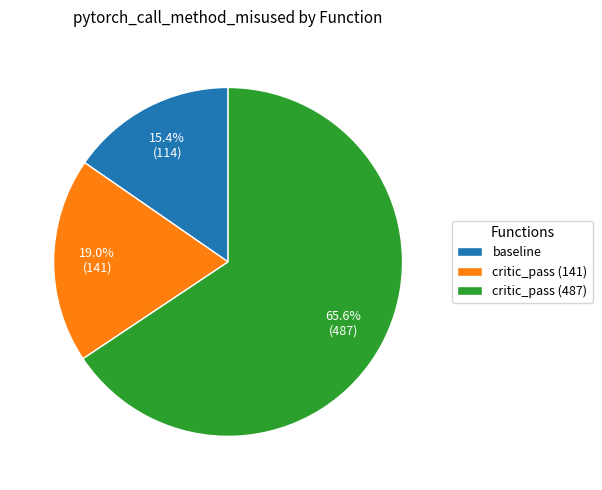

What is the smallest slice in the pie chart?

baseline